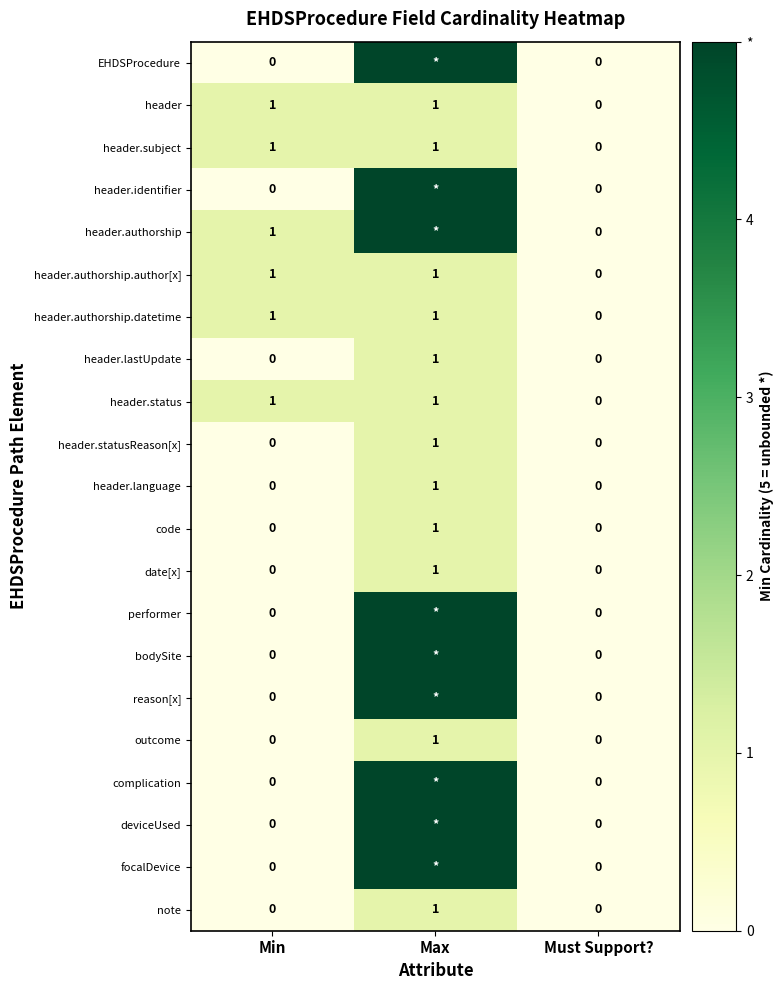

How many header.lastUpdate values are between 0 and 1?

3